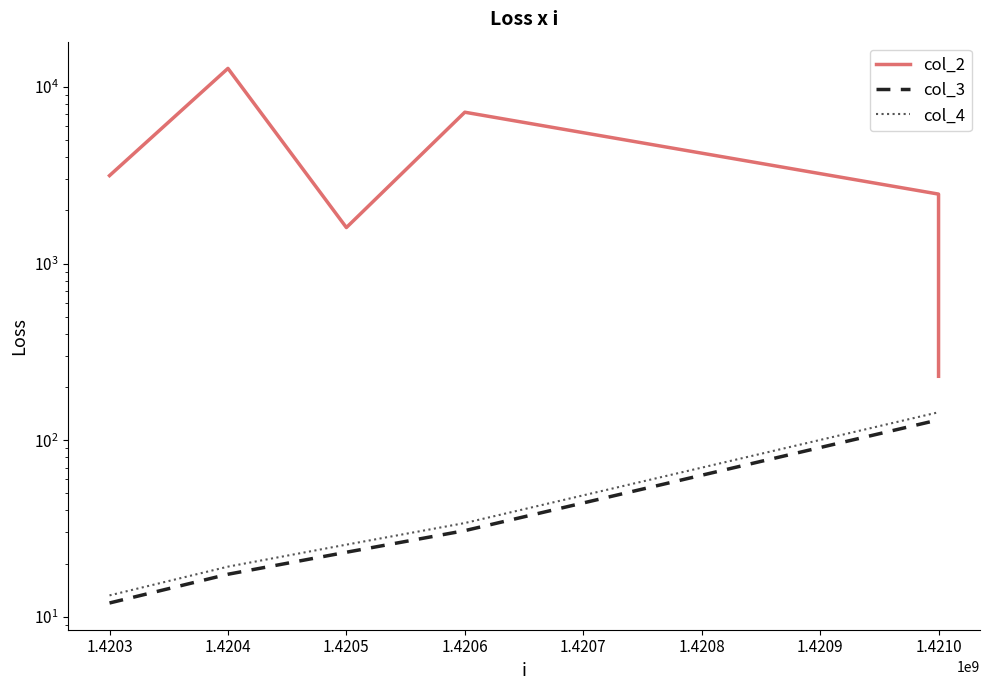

True or false: col_4 and col_3 cross at least once.

False